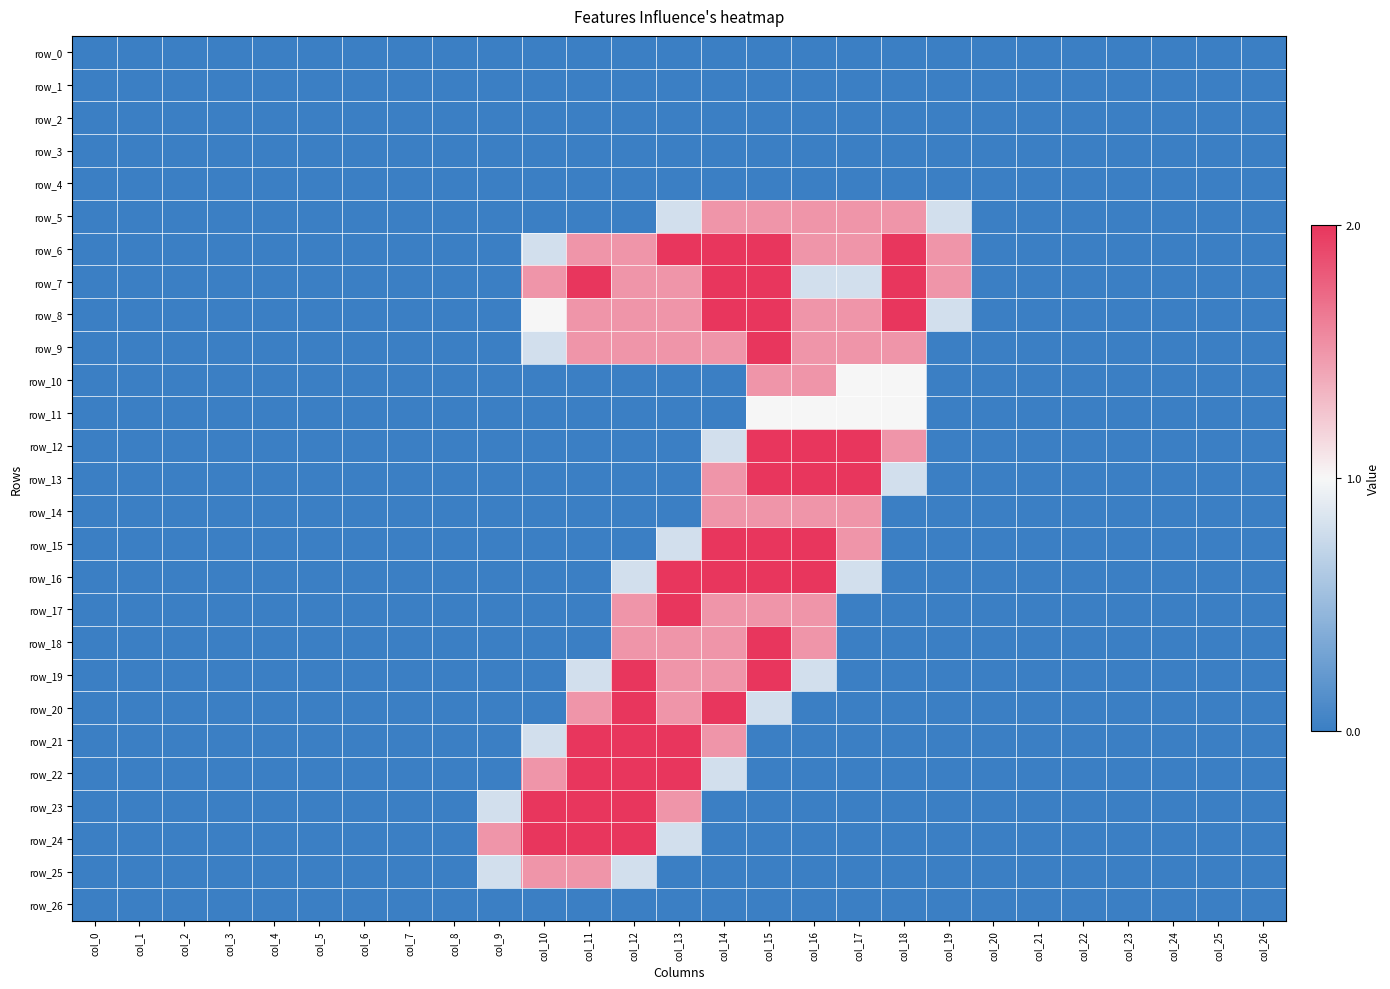

Count the number of categories in the chart.

27